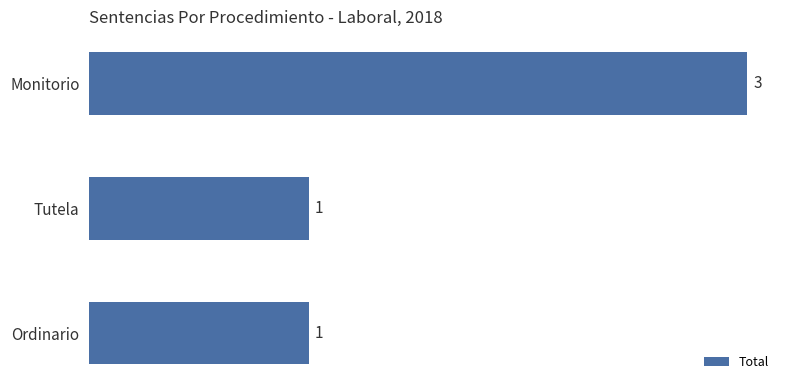

What is the smallest value displayed?

1